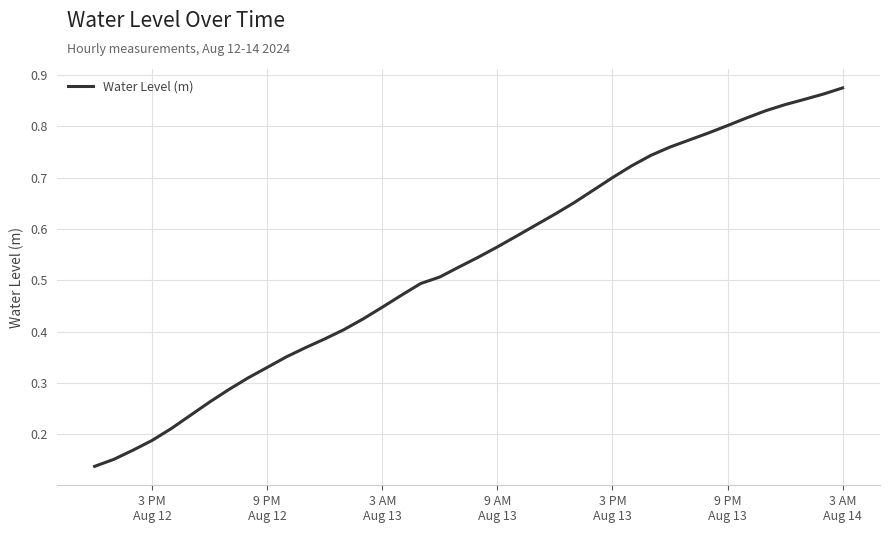

Which category has the lowest value across all series?

3 PM
Aug 12